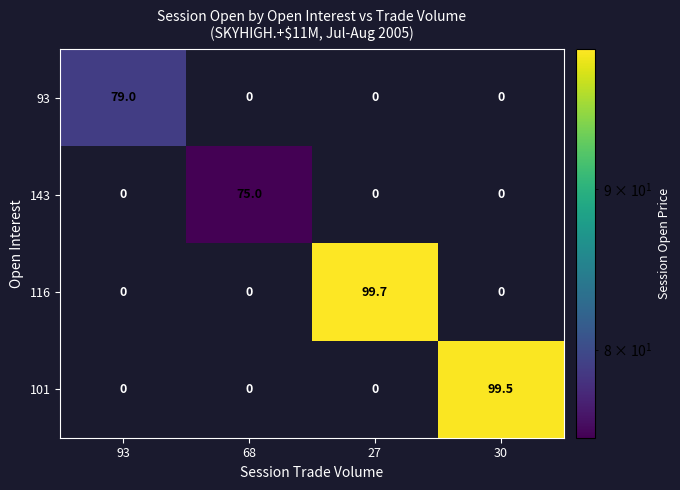

What is the maximum value shown in the chart?

99.7